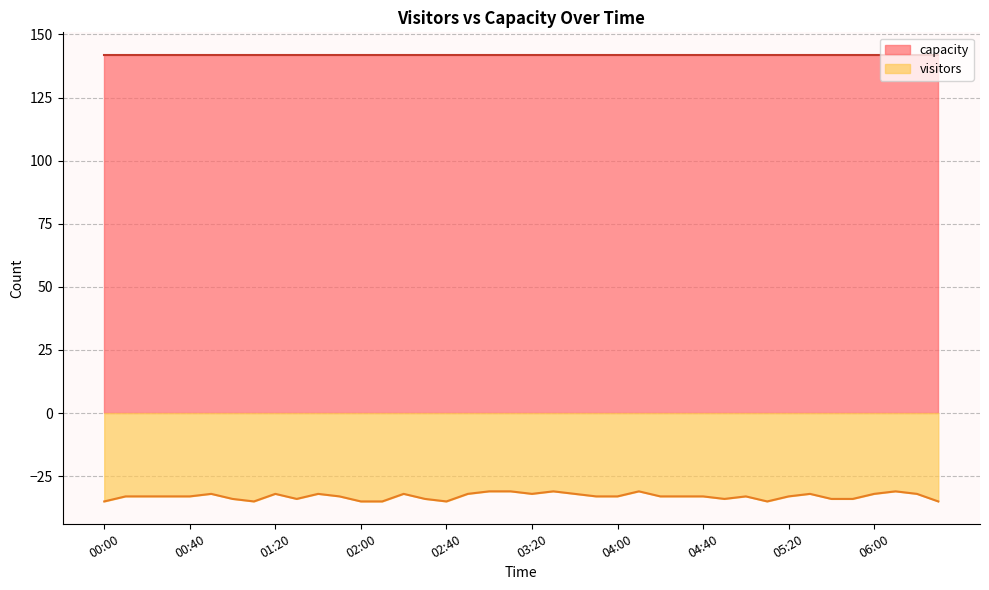

What is the label of the 6th point from the left?

00:50